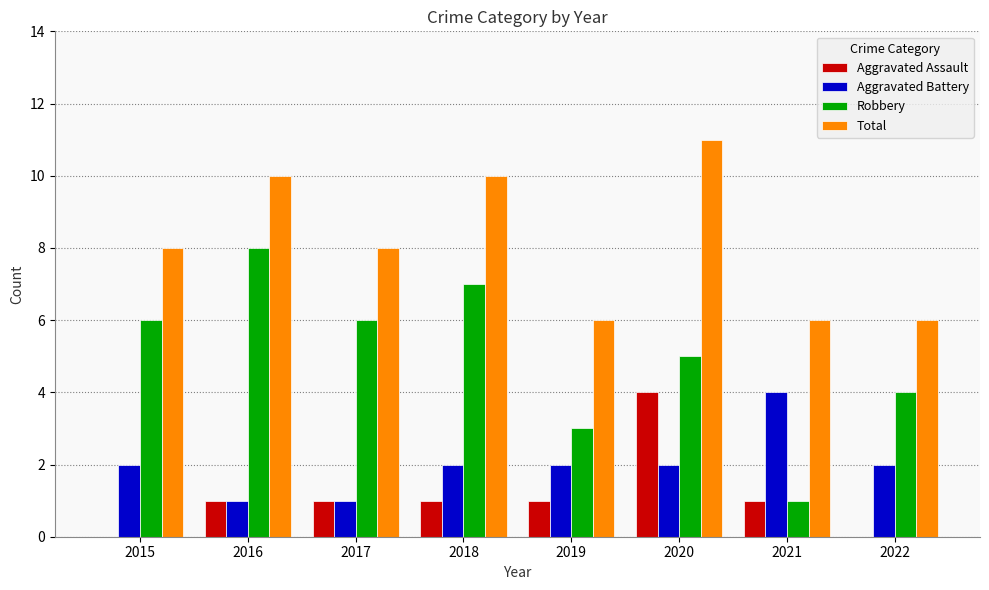

What is the spread (max minus min) of values at 2022?

6